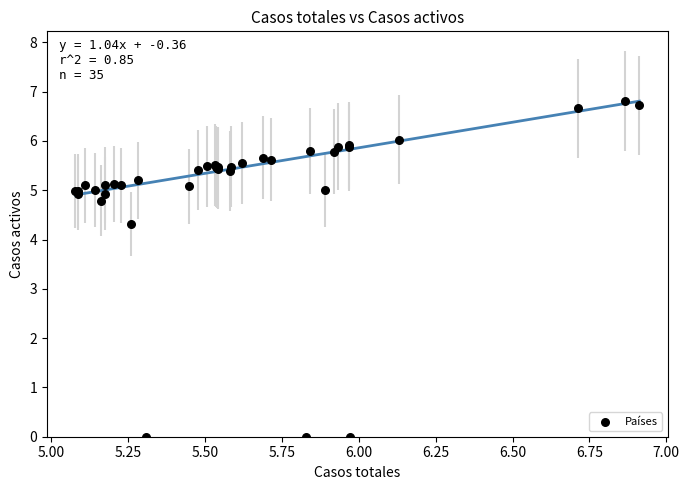

What Y value in the scatter plot is closest to 3?

4.3